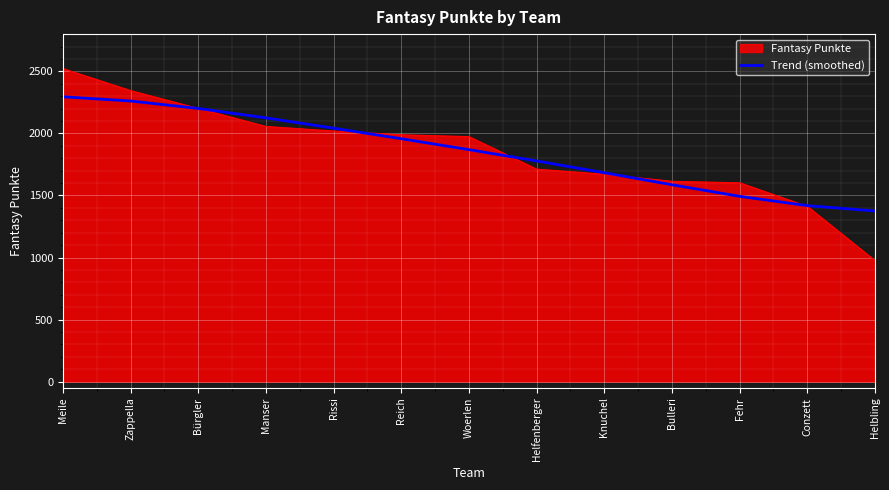

The Trend (smoothed) series shows 1292 at Bürgler. True or false?

False